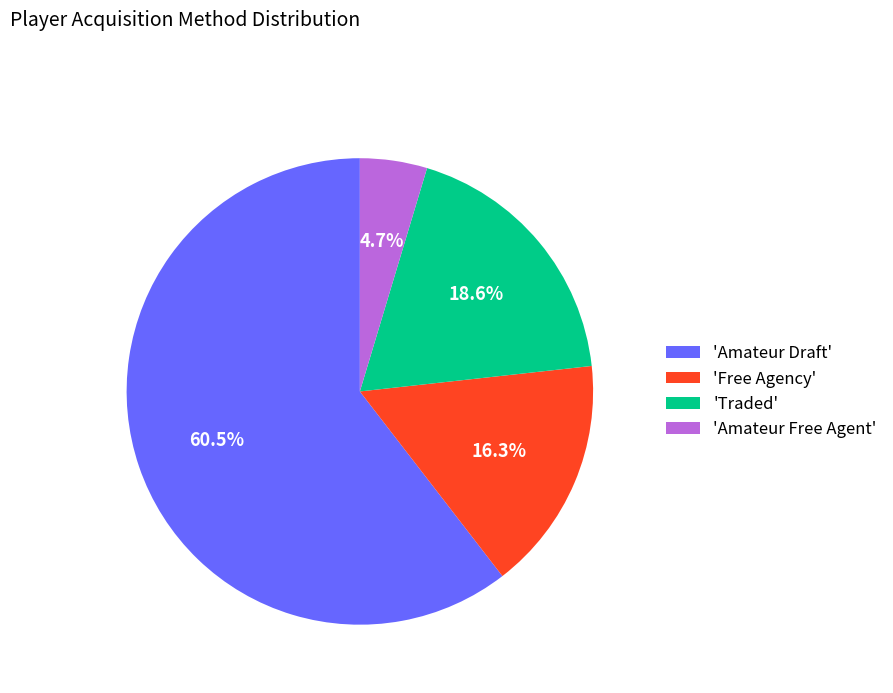

What is the ratio of the value at 'Free Agency' to the value at 'Traded'?

0.9